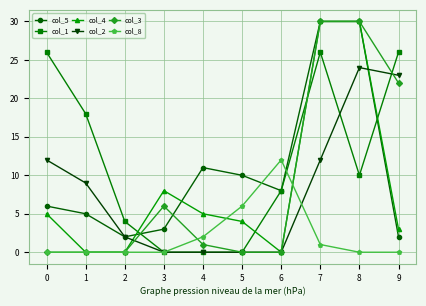

At how many categories does at least one series exceed 1?

10